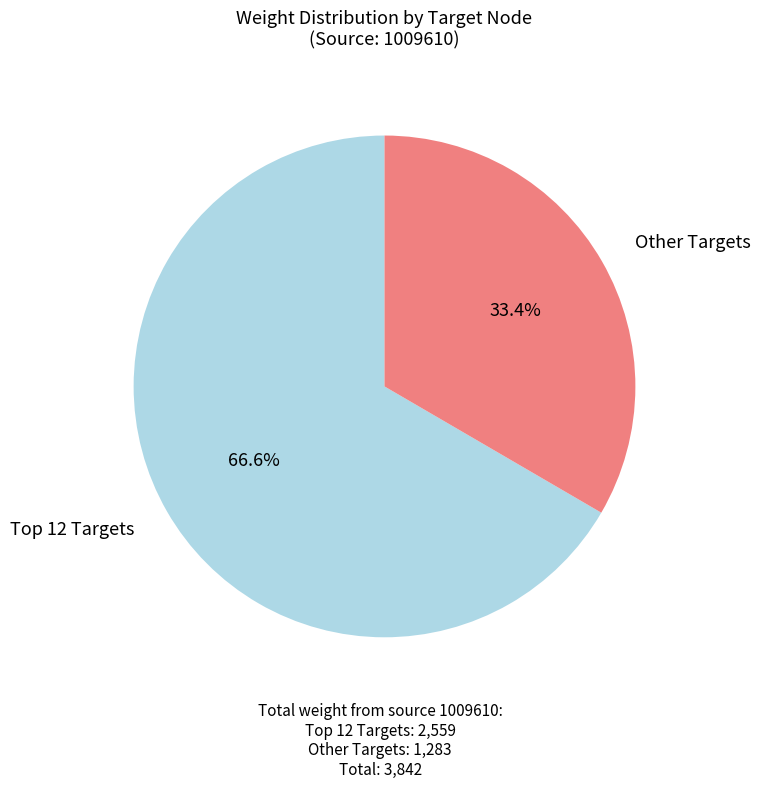

Does any single category account for the majority?

Yes